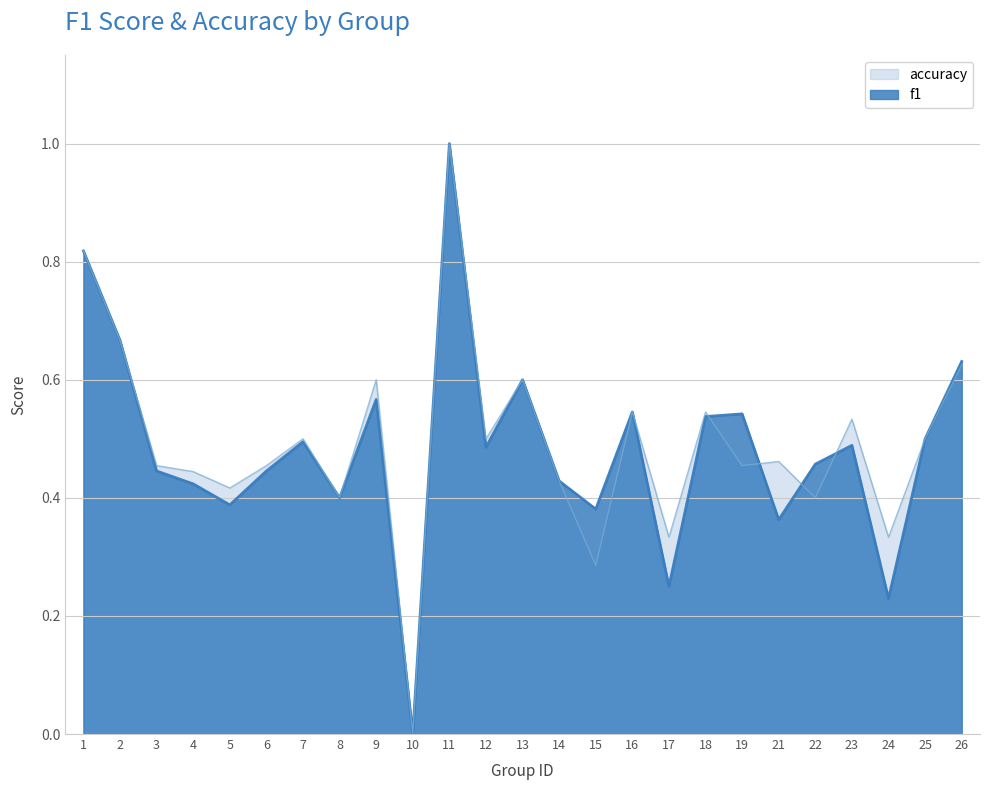

True or false: f1 and accuracy intersect in this chart.

True